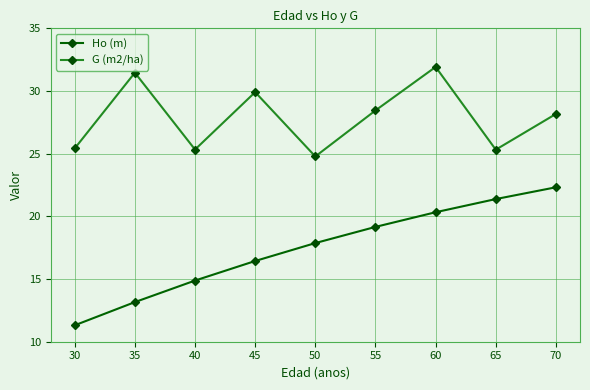

At which label does G (m2/ha) reach its minimum?

50